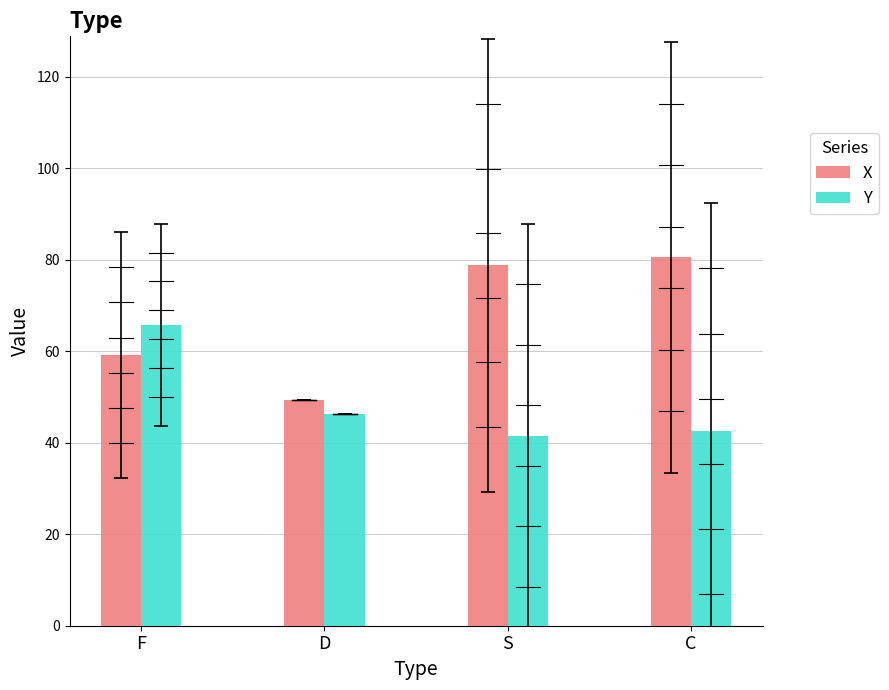

What is the total value across all series at C?

122.9